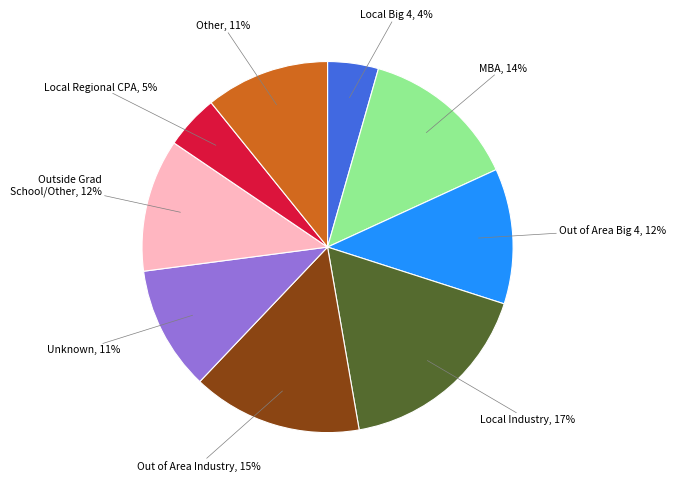

Which slice is the largest?

Local Industry